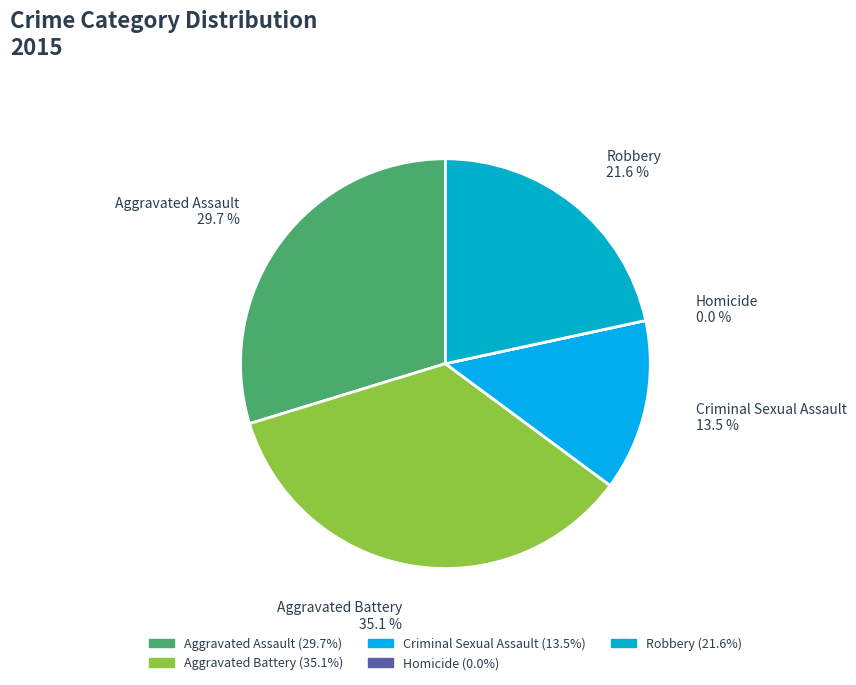

To the nearest percent, what is the difference between the largest and smallest slice percentages?

35%